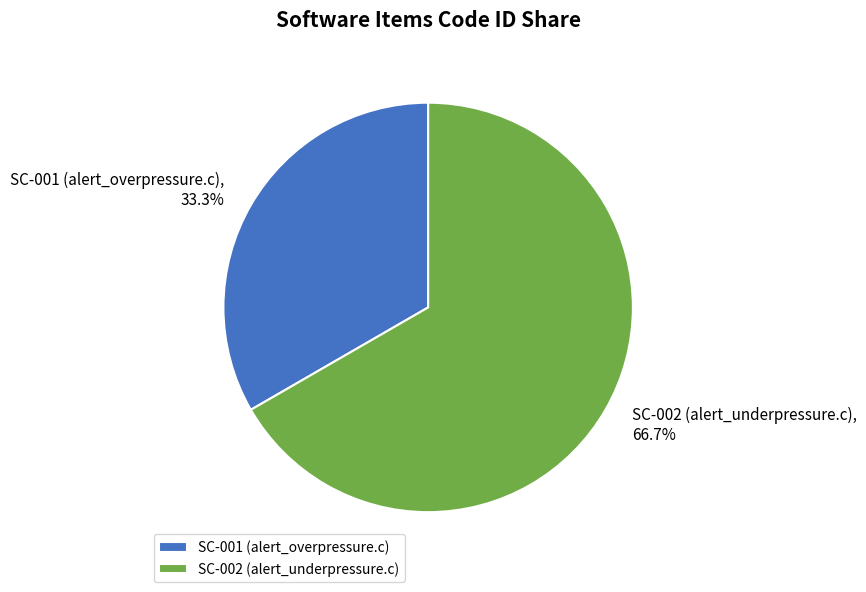

Is there a majority slice in this chart?

Yes